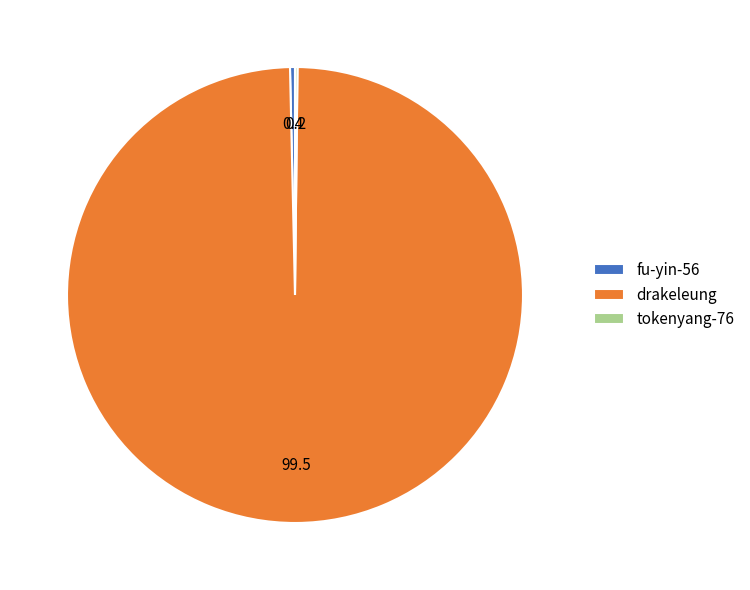

Is drakeleung the majority of the pie?

Yes